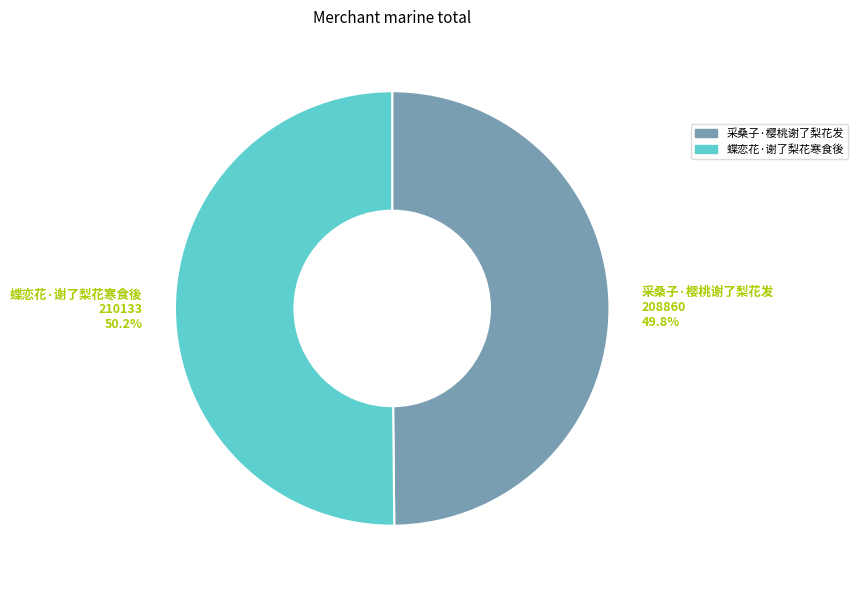

Is there a majority slice in this chart?

Yes